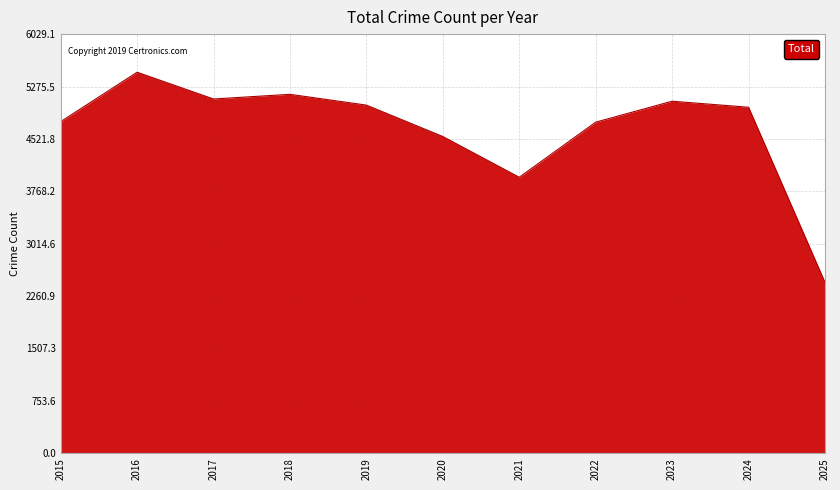

What is the approximate value at 2018, to the nearest 50?

5150